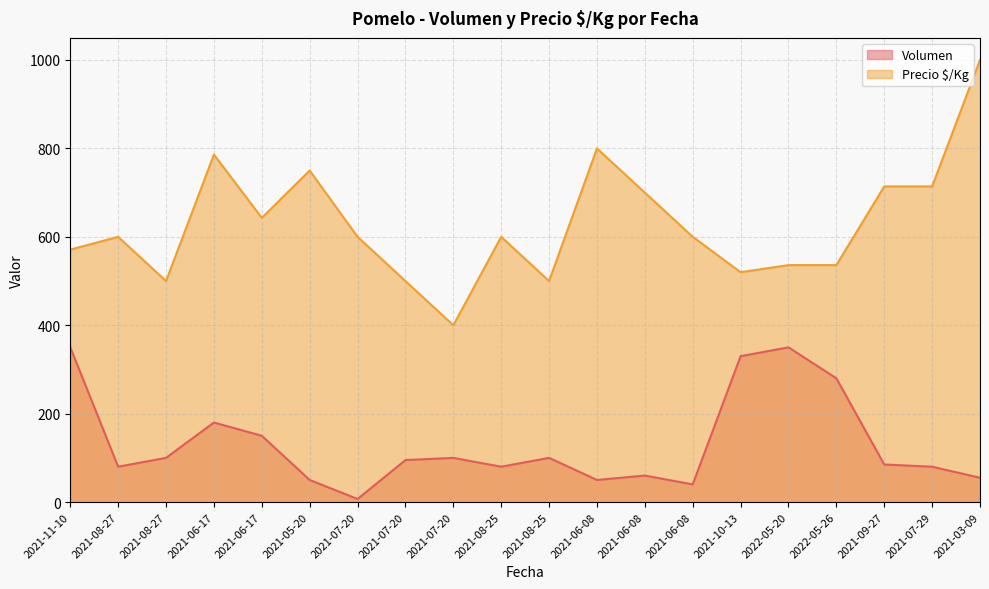

Reading left to right, list all the values displayed in this chart.

Volumen: 2021-11-10=350	2021-08-27=80	2021-08-27=100	2021-06-17=180	2021-06-17=150	2021-05-20=50	2021-07-20=7	2021-07-20=95	2021-07-20=100	2021-08-25=80	2021-08-25=100	2021-06-08=50	2021-06-08=60	2021-06-08=40	2021-10-13=330	2022-05-20=350	2022-05-26=280	2021-09-27=85	2021-07-29=80	2021-03-09=55
Precio $/Kg: 2021-11-10=571	2021-08-27=600	2021-08-27=500	2021-06-17=786	2021-06-17=643	2021-05-20=750	2021-07-20=600	2021-07-20=500	2021-07-20=400	2021-08-25=600	2021-08-25=500	2021-06-08=800	2021-06-08=700	2021-06-08=600	2021-10-13=520	2022-05-20=536	2022-05-26=536	2021-09-27=714	2021-07-29=714	2021-03-09=1000